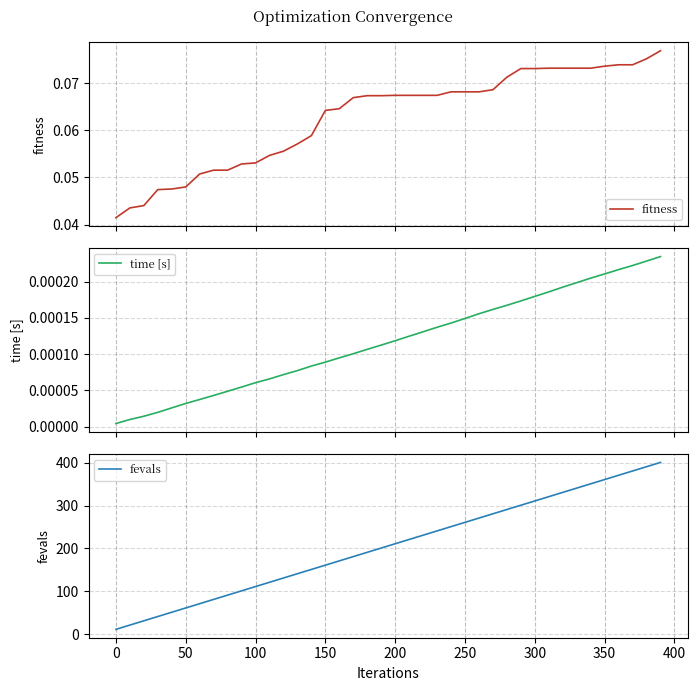

What is the lowest value of the fevals series?

11